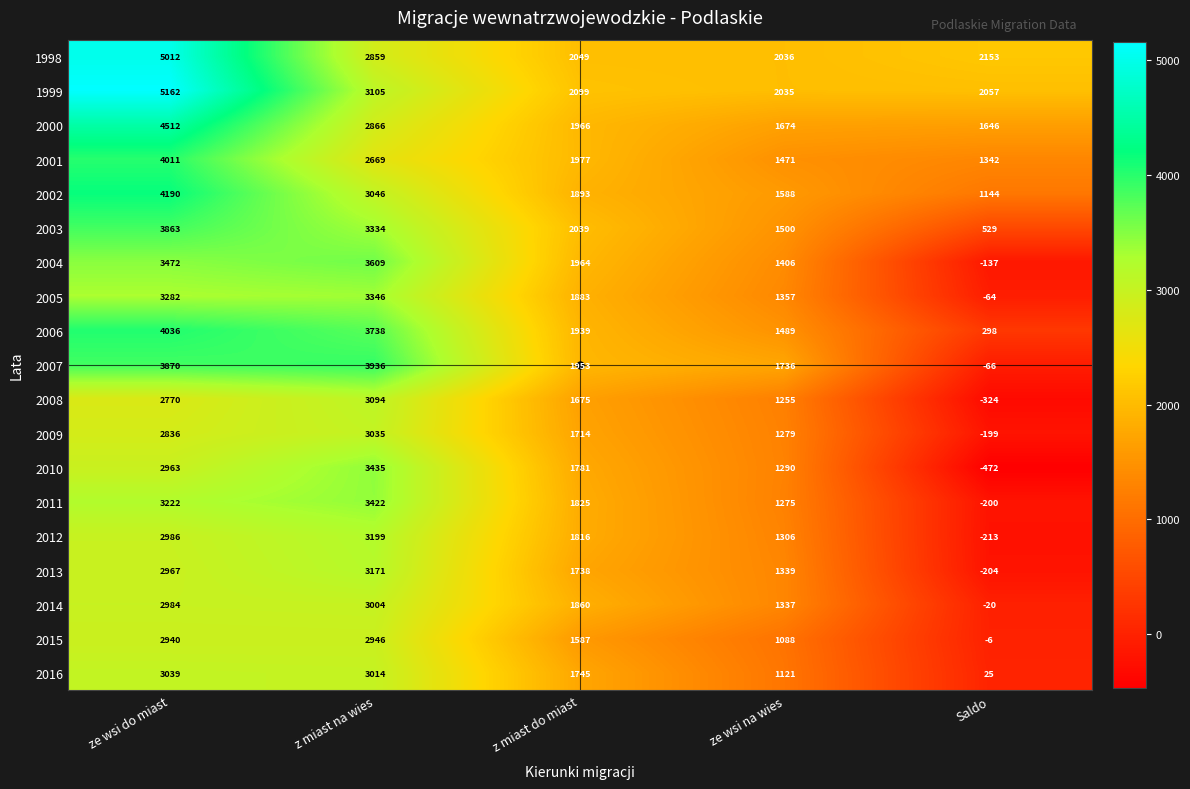

How many series are shown in this chart?

19